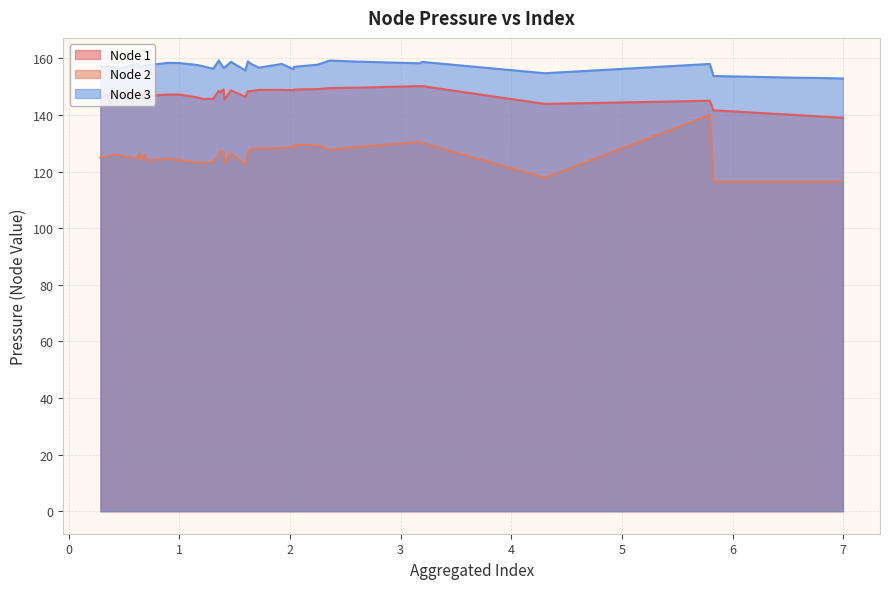

How many data points in Node 1 are less than 147?

14